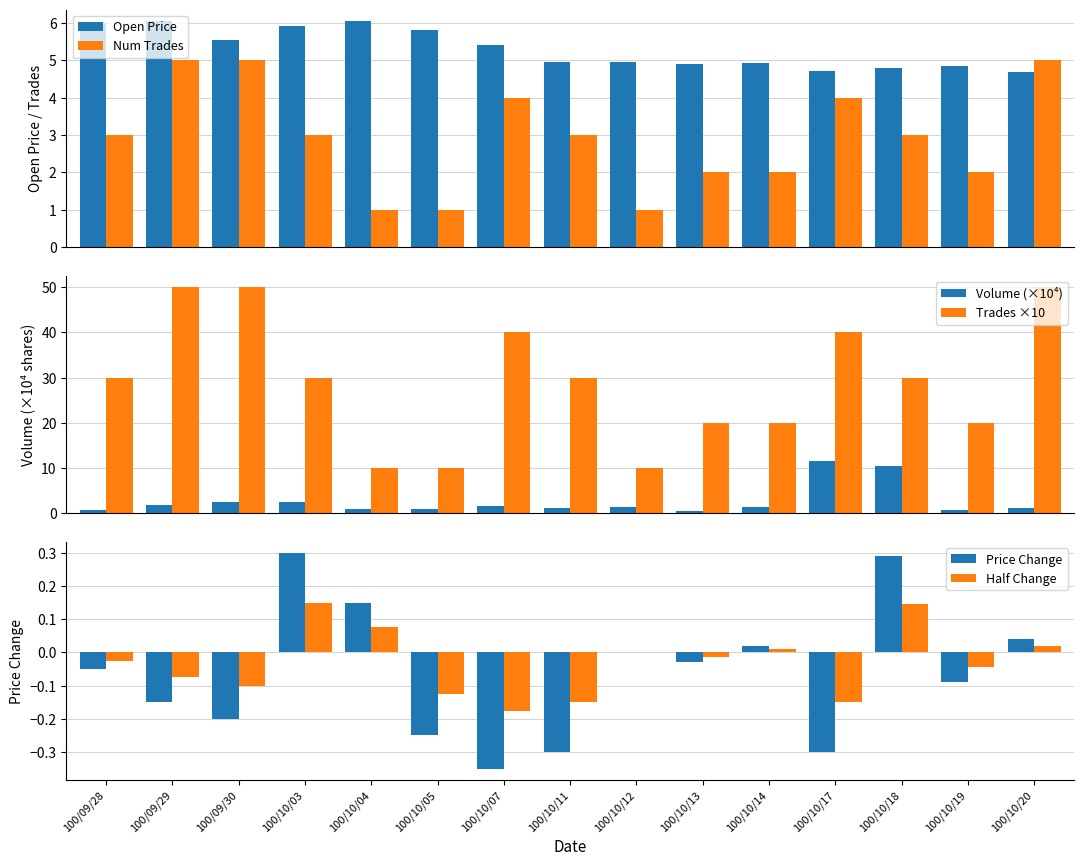

Reading left to right, list all the values displayed in this chart.

Open Price: 100/09/28=6.0	100/09/29=6.0	100/09/30=5.5	100/10/03=5.9	100/10/04=6.0	100/10/05=5.8	100/10/07=5.4	100/10/11=5.0	100/10/12=5.0	100/10/13=4.9	100/10/14=4.9	100/10/17=4.7	100/10/18=4.8	100/10/19=4.8	100/10/20=4.7
Num Trades: 100/09/28=3.0	100/09/29=5.0	100/09/30=5.0	100/10/03=3.0	100/10/04=1.0	100/10/05=1.0	100/10/07=4.0	100/10/11=3.0	100/10/12=1.0	100/10/13=2.0	100/10/14=2.0	100/10/17=4.0	100/10/18=3.0	100/10/19=2.0	100/10/20=5.0
Volume (×10⁴): 100/09/28=0.7	100/09/29=1.8	100/09/30=2.5	100/10/03=2.6	100/10/04=1.0	100/10/05=1.0	100/10/07=1.7	100/10/11=1.1	100/10/12=1.5	100/10/13=0.6	100/10/14=1.3	100/10/17=11.5	100/10/18=10.4	100/10/19=0.8	100/10/20=1.1
Trades ×10: 100/09/28=30.0	100/09/29=50.0	100/09/30=50.0	100/10/03=30.0	100/10/04=10.0	100/10/05=10.0	100/10/07=40.0	100/10/11=30.0	100/10/12=10.0	100/10/13=20.0	100/10/14=20.0	100/10/17=40.0	100/10/18=30.0	100/10/19=20.0	100/10/20=50.0
Price Change: 100/09/28=-0.1	100/09/29=-0.1	100/09/30=-0.2	100/10/03=0.3	100/10/04=0.1	100/10/05=-0.2	100/10/07=-0.3	100/10/11=-0.3	100/10/12=0.0	100/10/13=-0.0	100/10/14=0.0	100/10/17=-0.3	100/10/18=0.3	100/10/19=-0.1	100/10/20=0.0
Half Change: 100/09/28=-0.0	100/09/29=-0.1	100/09/30=-0.1	100/10/03=0.1	100/10/04=0.1	100/10/05=-0.1	100/10/07=-0.2	100/10/11=-0.1	100/10/12=0.0	100/10/13=-0.0	100/10/14=0.0	100/10/17=-0.1	100/10/18=0.1	100/10/19=-0.0	100/10/20=0.0